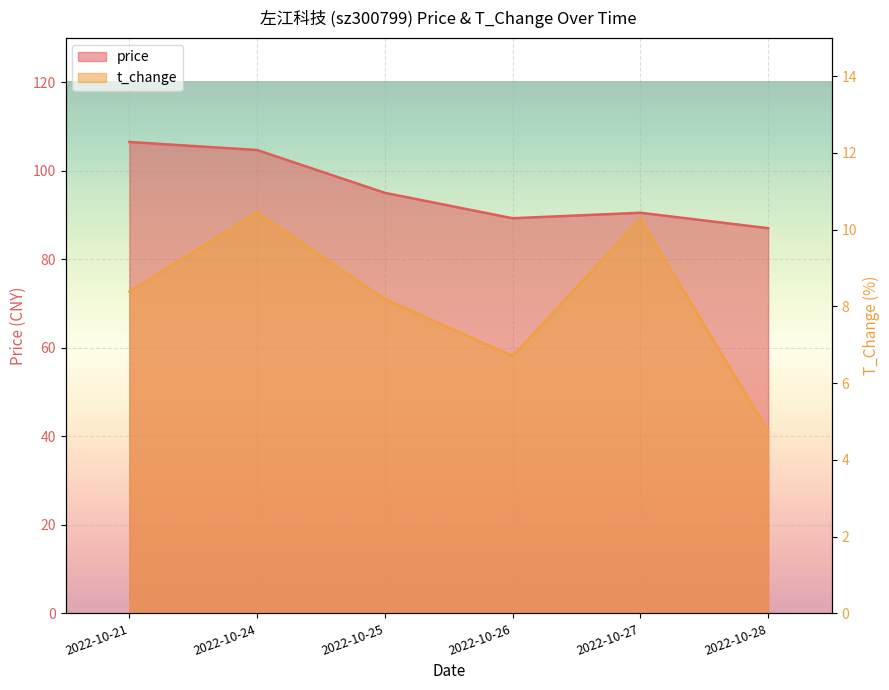

How many distinct data groups are displayed?

2